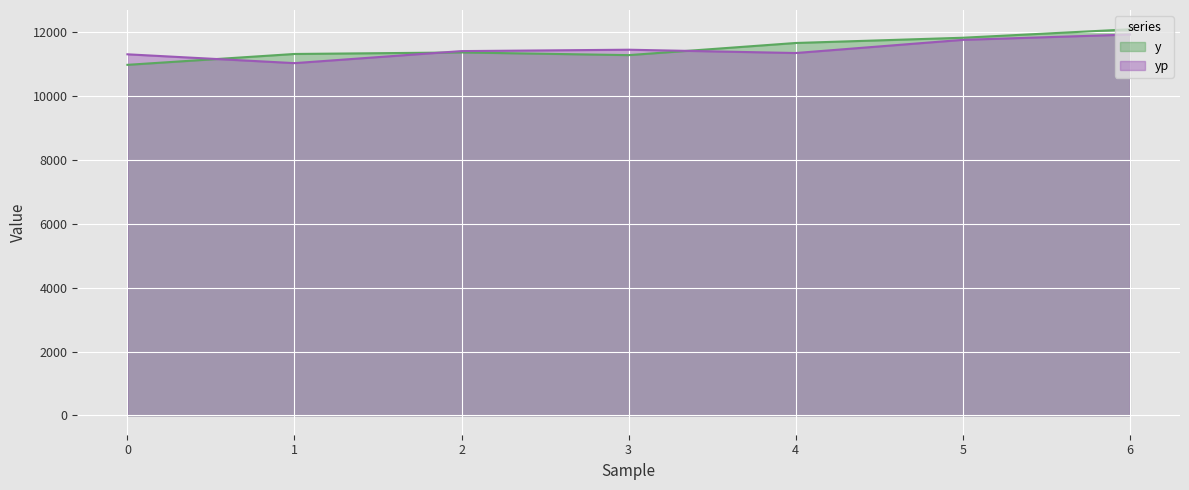

At which label does yp reach its minimum?

1